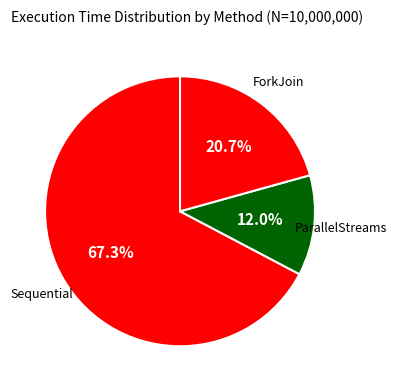

To the nearest percent, what is the average slice percentage?

33%